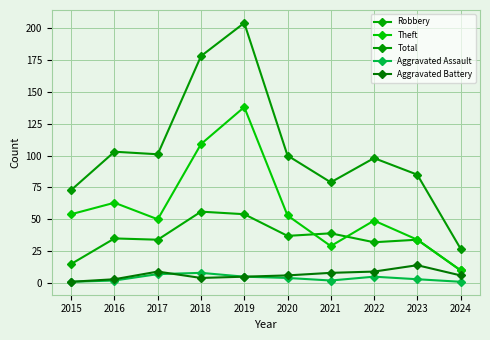

Reading right to left, extract all data points from this chart.

Robbery: 2024=10	2023=34	2022=32	2021=39	2020=37	2019=54	2018=56	2017=34	2016=35	2015=15
Theft: 2024=10	2023=34	2022=49	2021=29	2020=53	2019=138	2018=109	2017=50	2016=63	2015=54
Total: 2024=27	2023=85	2022=98	2021=79	2020=100	2019=204	2018=178	2017=101	2016=103	2015=73
Aggravated Assault: 2024=1	2023=3	2022=5	2021=2	2020=4	2019=5	2018=8	2017=7	2016=2	2015=1
Aggravated Battery: 2024=6	2023=14	2022=9	2021=8	2020=6	2019=5	2018=4	2017=9	2016=3	2015=1